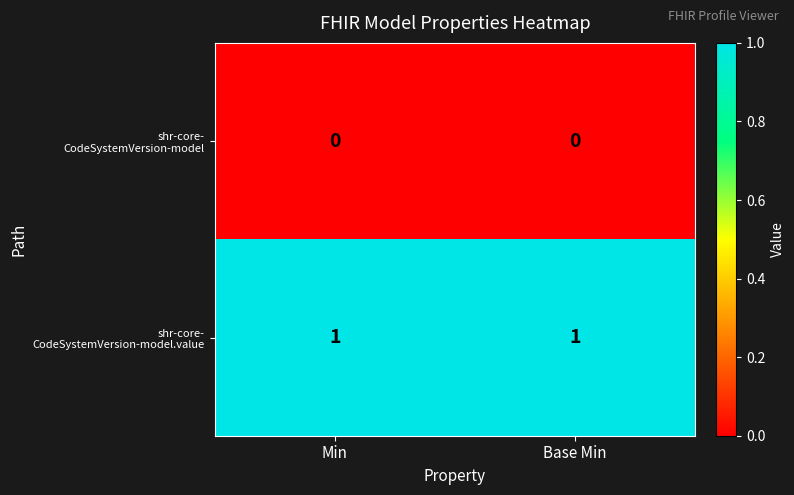

Rank the series by their average value, from lowest to highest.

shr-core- CodeSystemVersion-model, shr-core- CodeSystemVersion-model.value